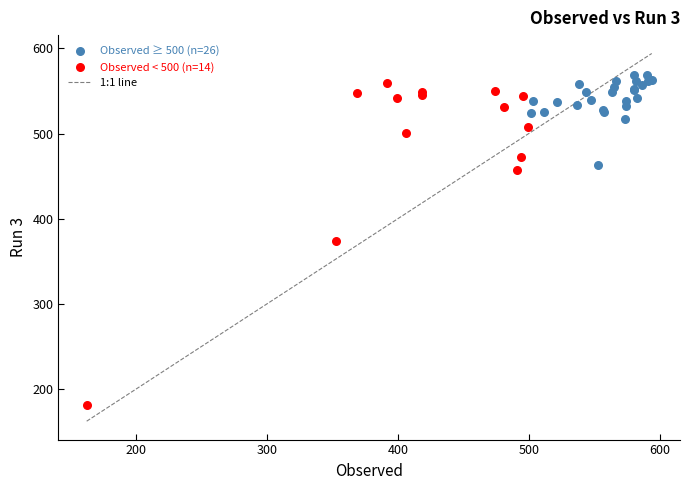

Which series contains the lowest Y value?

Observed < 500 (n=14)